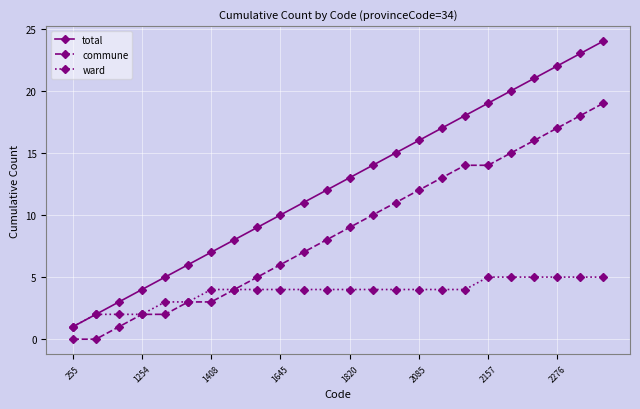

Rank the series by their maximum value, from highest to lowest.

total, commune, ward